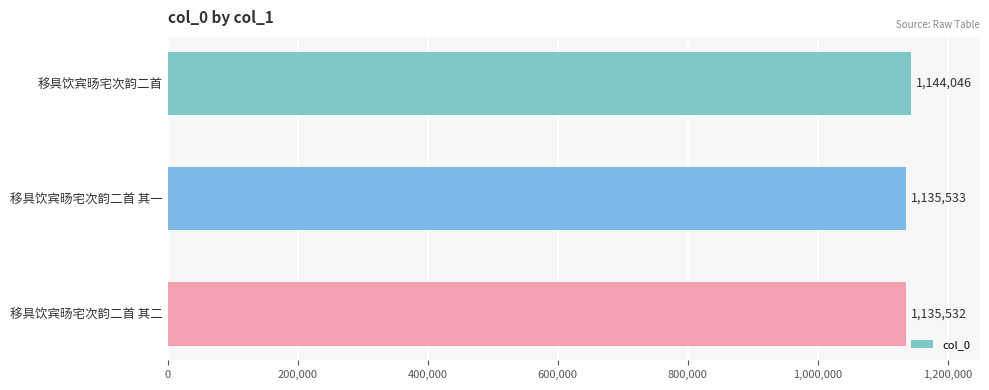

At which category does the chart reach its minimum across all series?

移具饮宾旸宅次韵二首 其二